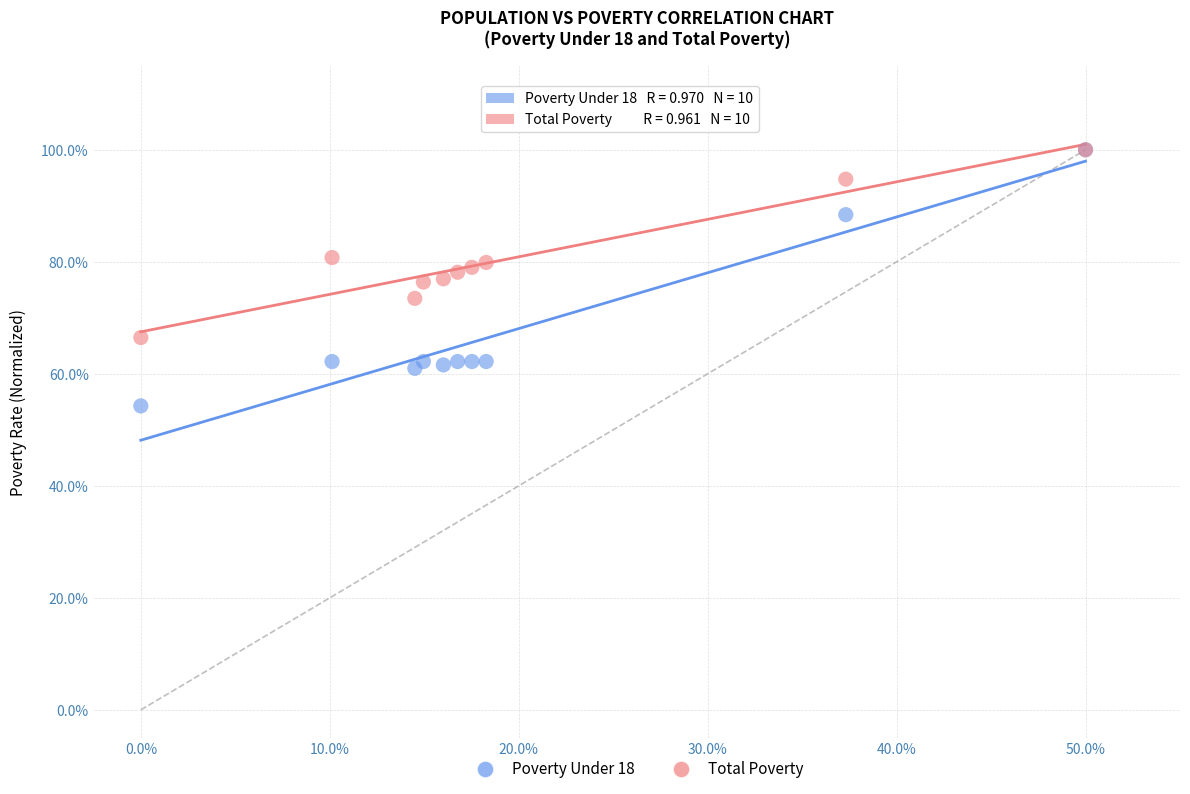

Which series has the largest Y range (max minus min)?

Poverty Under 18